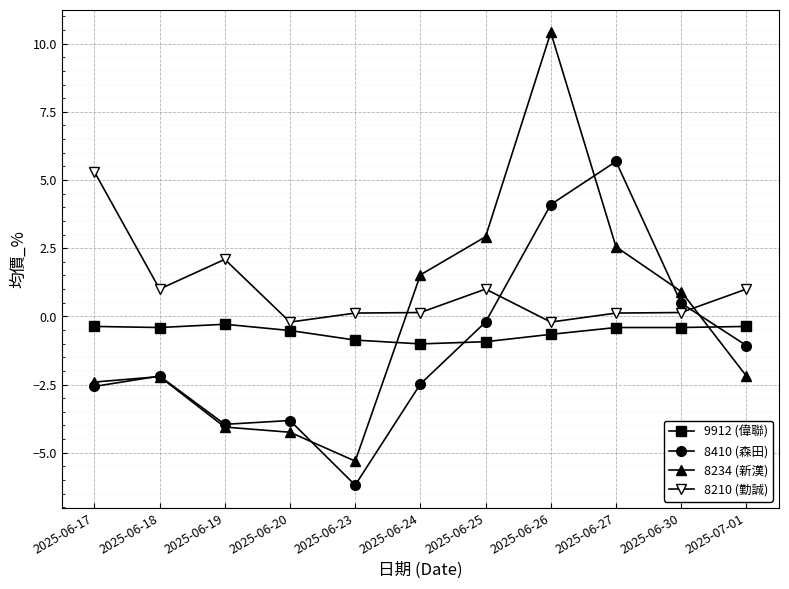

What is the value of the 8234 (新漢) point at the 1st from the left?

-2.4